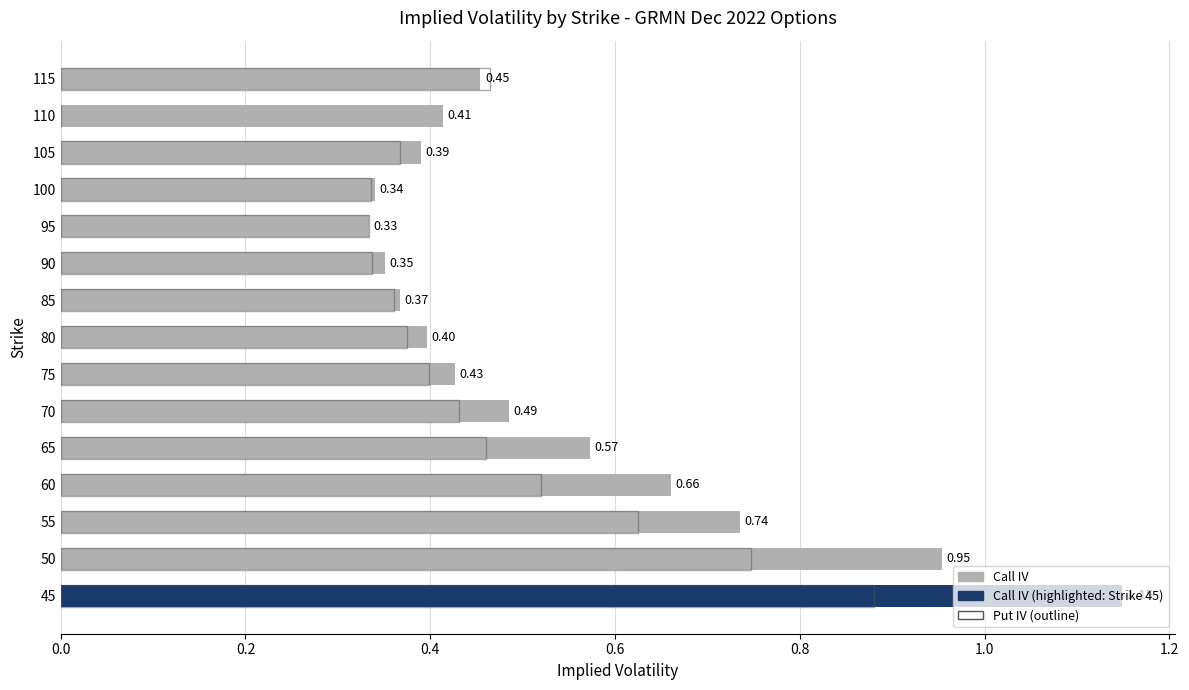

How many groups of bars are there?

15